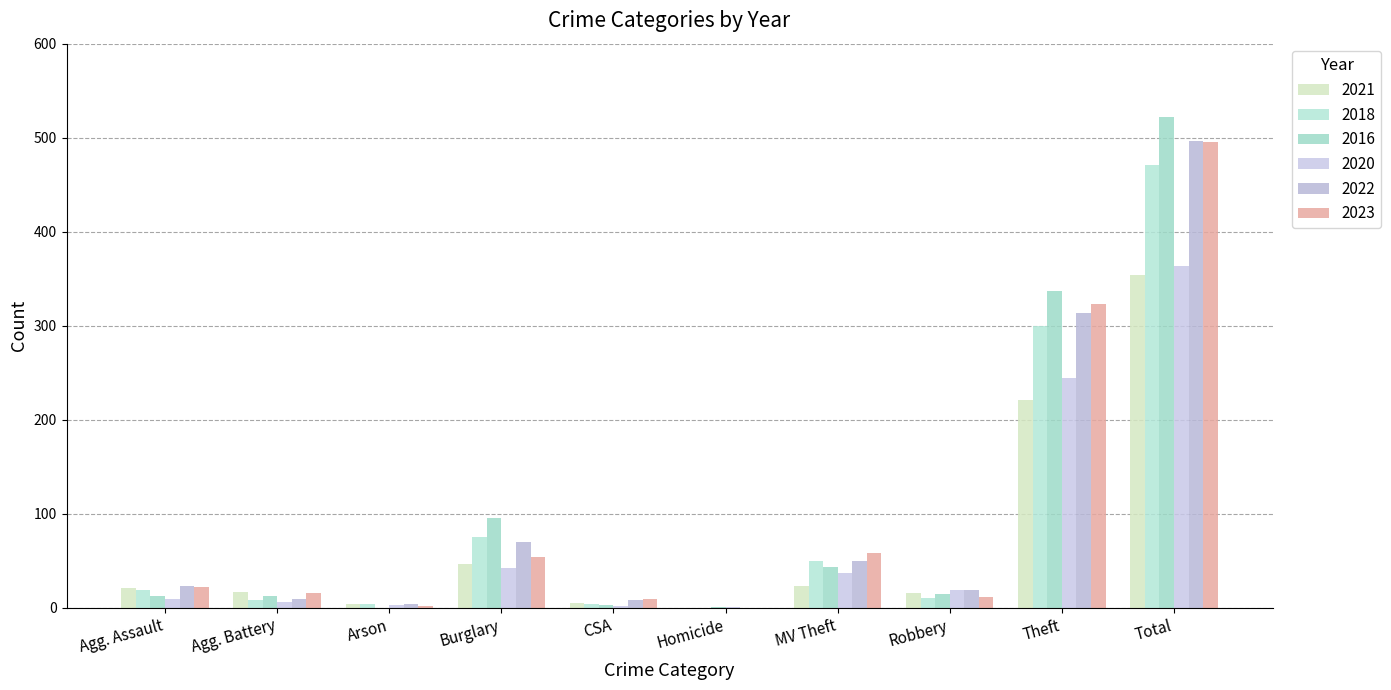

Reading left to right, transcribe all the data shown in this chart.

2021: 21	17	4	47	5	0	23	16	221	354
2018: 19	8	4	75	4	0	50	11	300	471
2016: 13	13	0	96	3	1	44	15	337	522
2020: 9	6	3	42	2	1	37	19	245	364
2022: 23	9	4	70	8	0	50	19	314	497
2023: 22	16	2	54	9	0	58	12	323	496